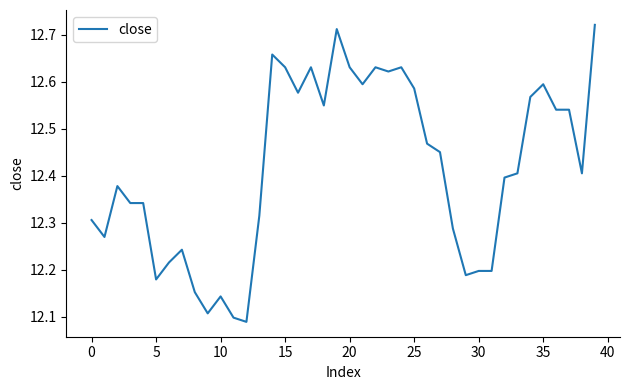

Count the values in the range 12 to 13.

40